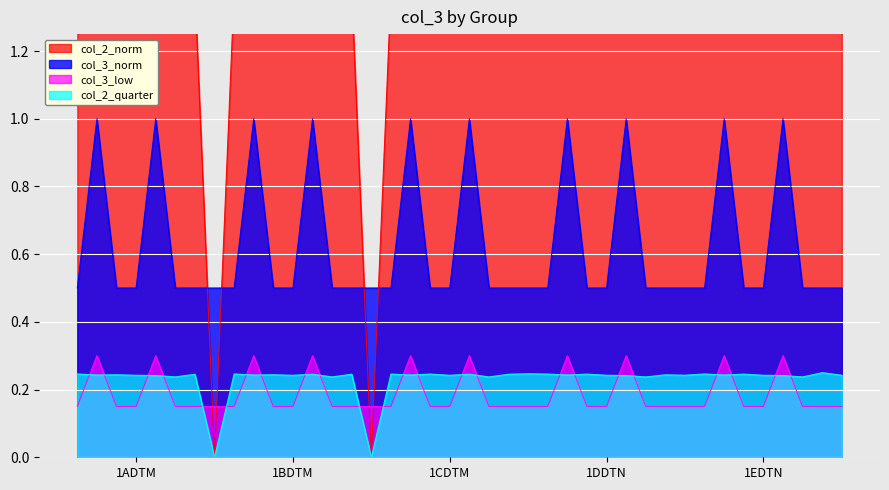

True or false: col_3_low and col_3_norm cross at least once.

False